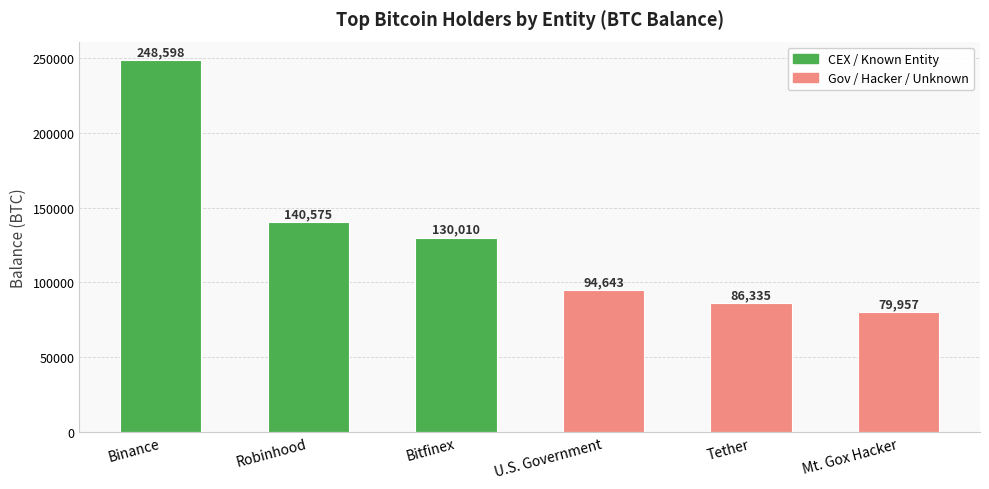

True or false: the data shows 94643.5 at U.S. Government.

True